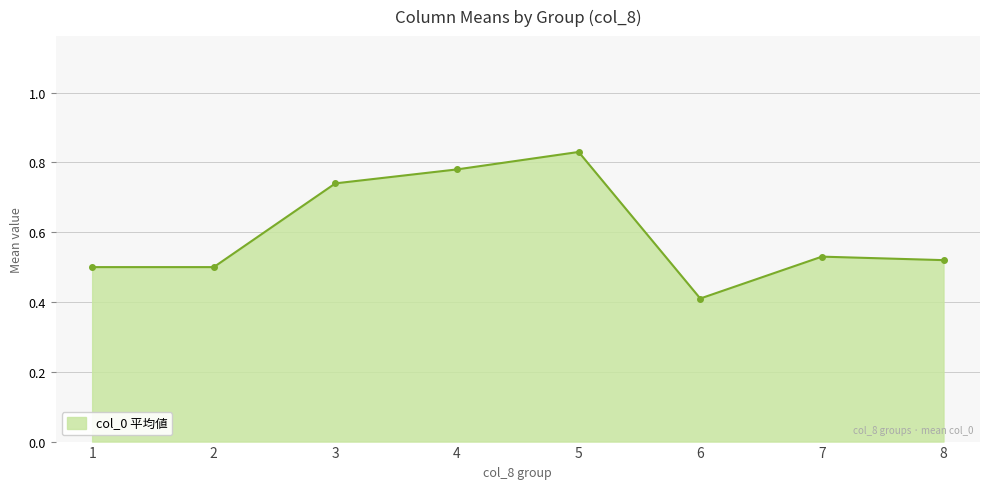

How many interior local peaks (higher than both neighbors) does the data have?

2